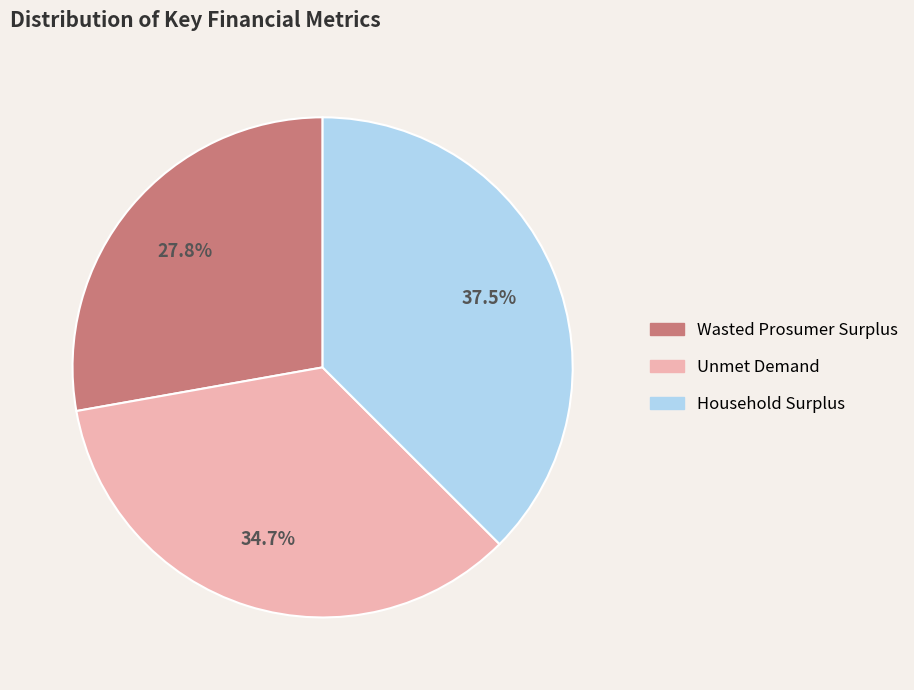

Rank the categories by value from lowest to highest.

Wasted Prosumer Surplus, Unmet Demand, Household Surplus